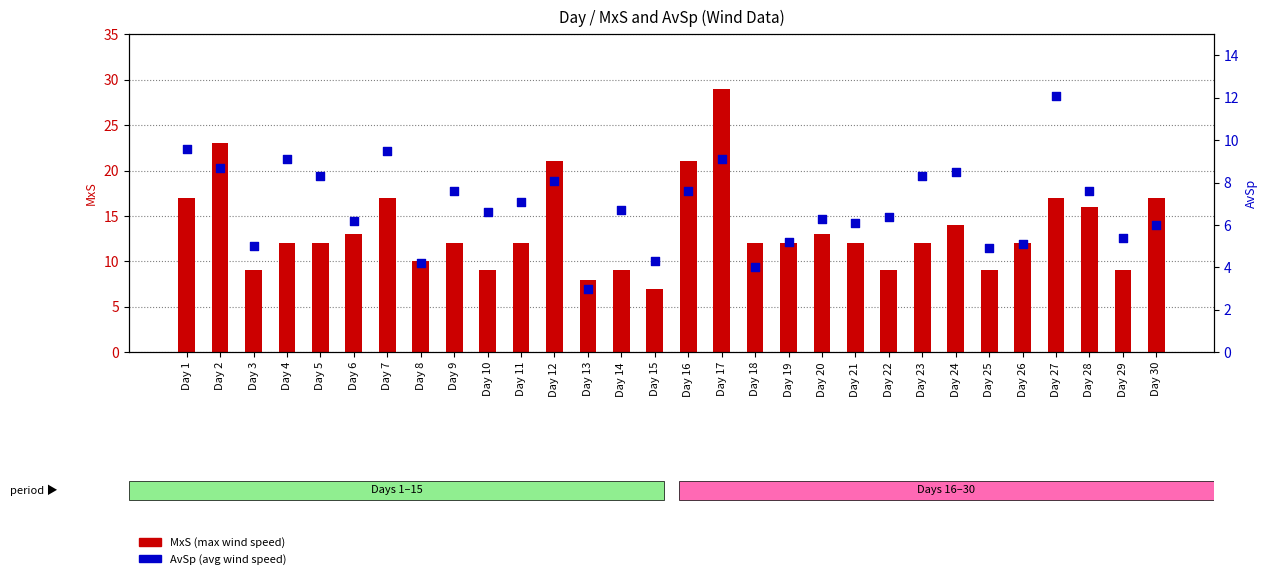

Which series has the largest total across all categories?

MxS (max wind speed)